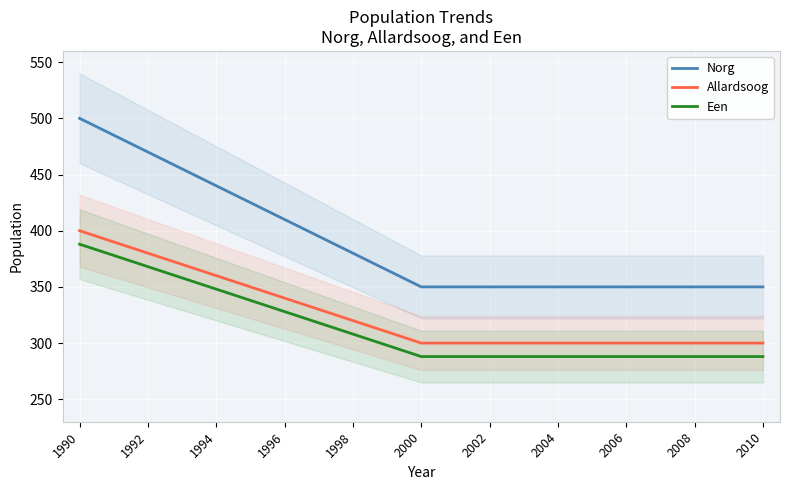

What is the difference between the Een values at 1998 and 1992?

60